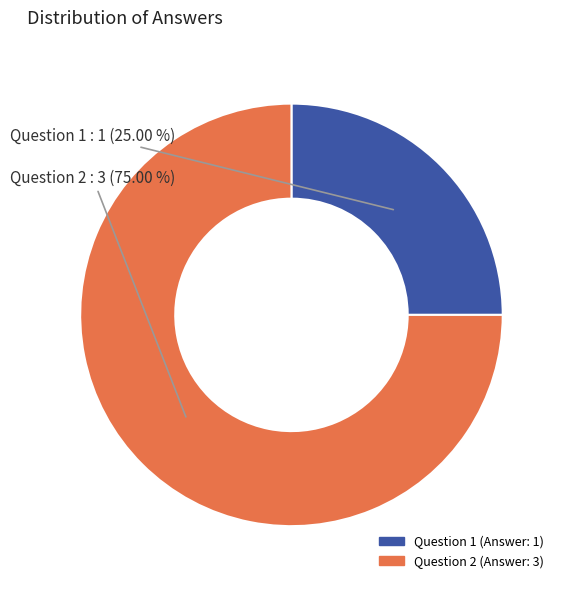

To the nearest percent, what percentage of the pie is Question 2?

75%